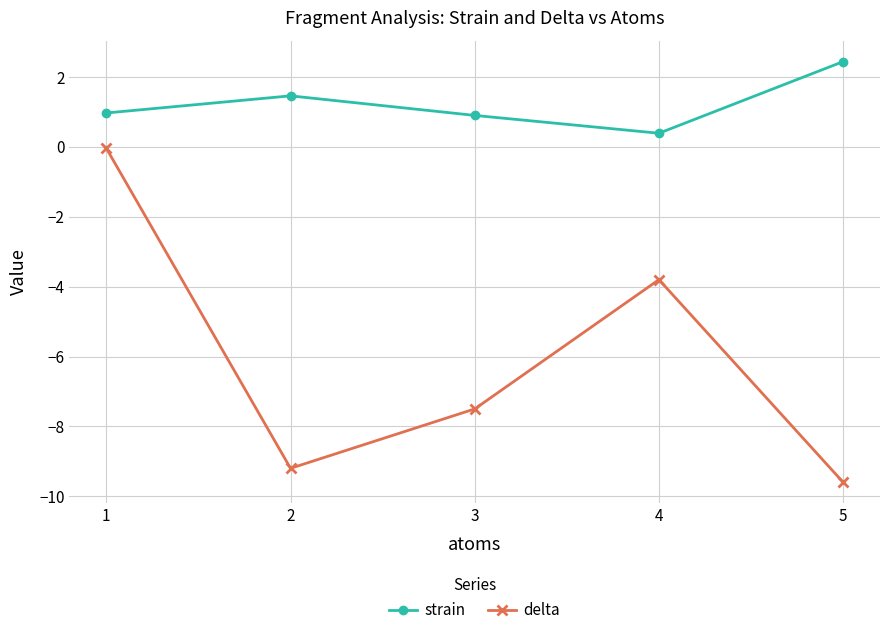

Which series changed the most between 3 and 4?

delta